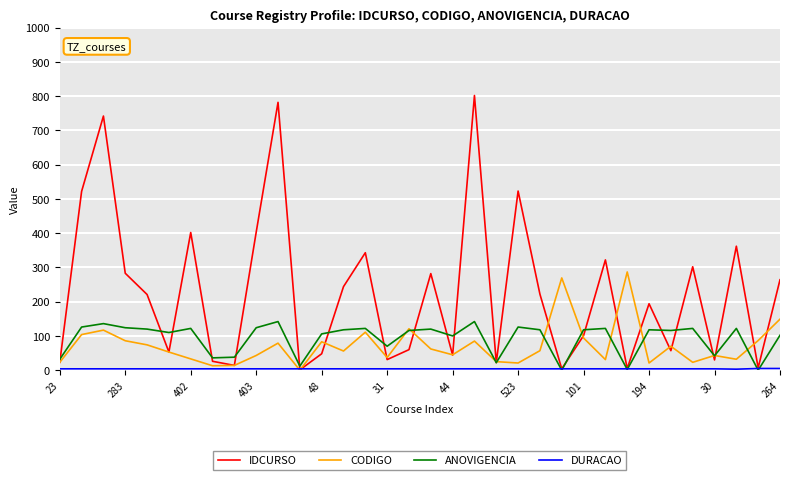

Which series has the widest spread of values?

IDCURSO